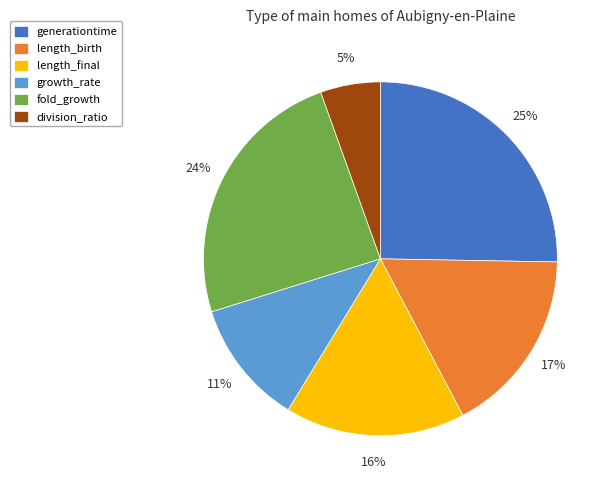

Combined, do generationtime and division_ratio account for over 50%?

No